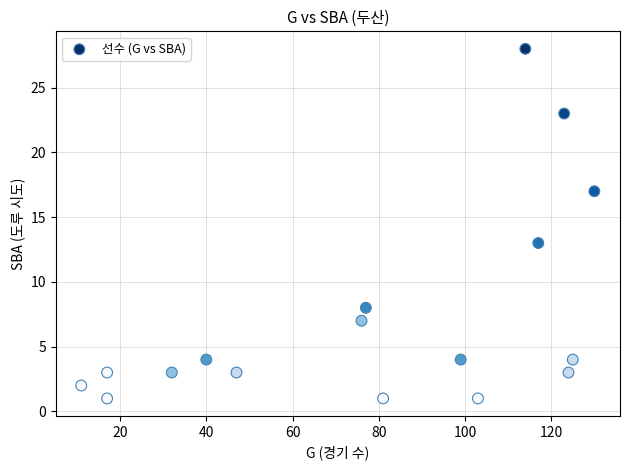

What Y value in the scatter plot is closest to 14?

13